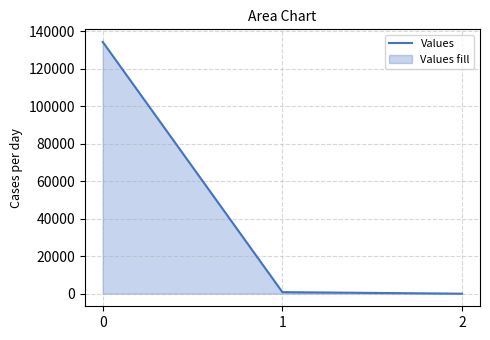

What is the difference between the maximum and minimum values?

134403.2